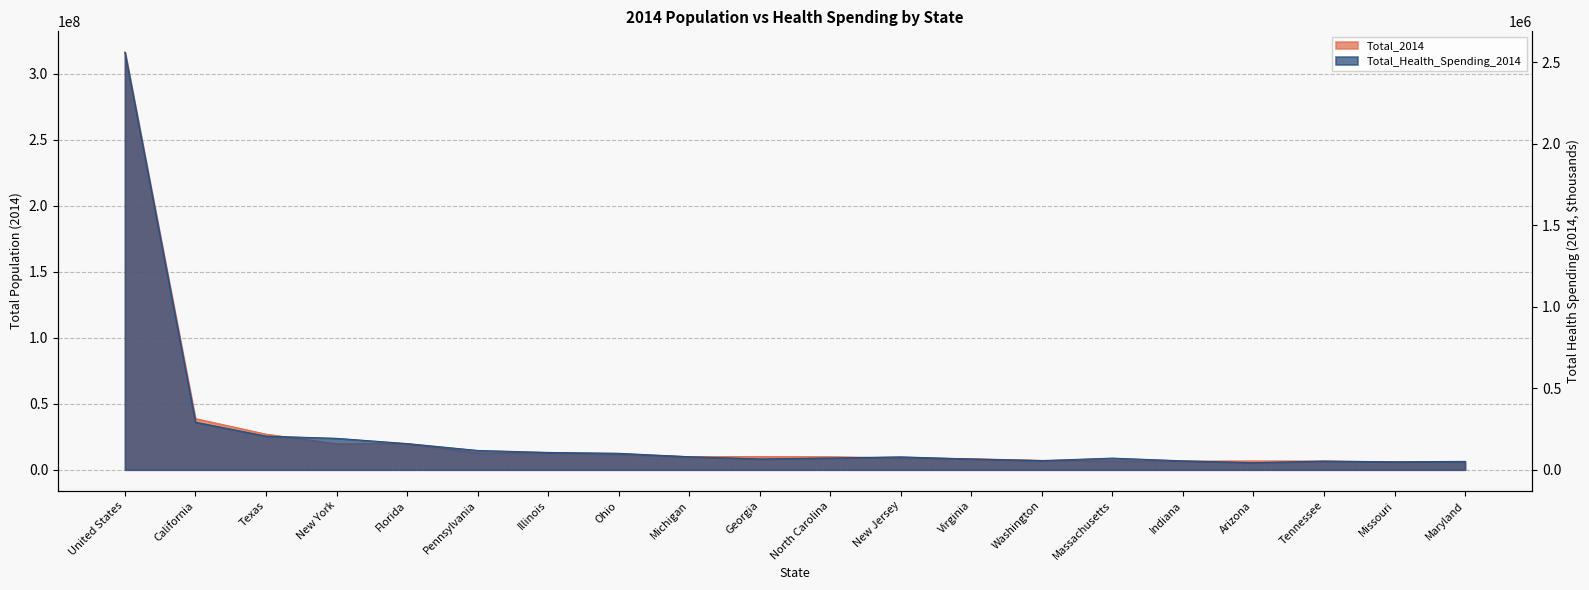

Which has a higher value, United States or Arizona?

United States